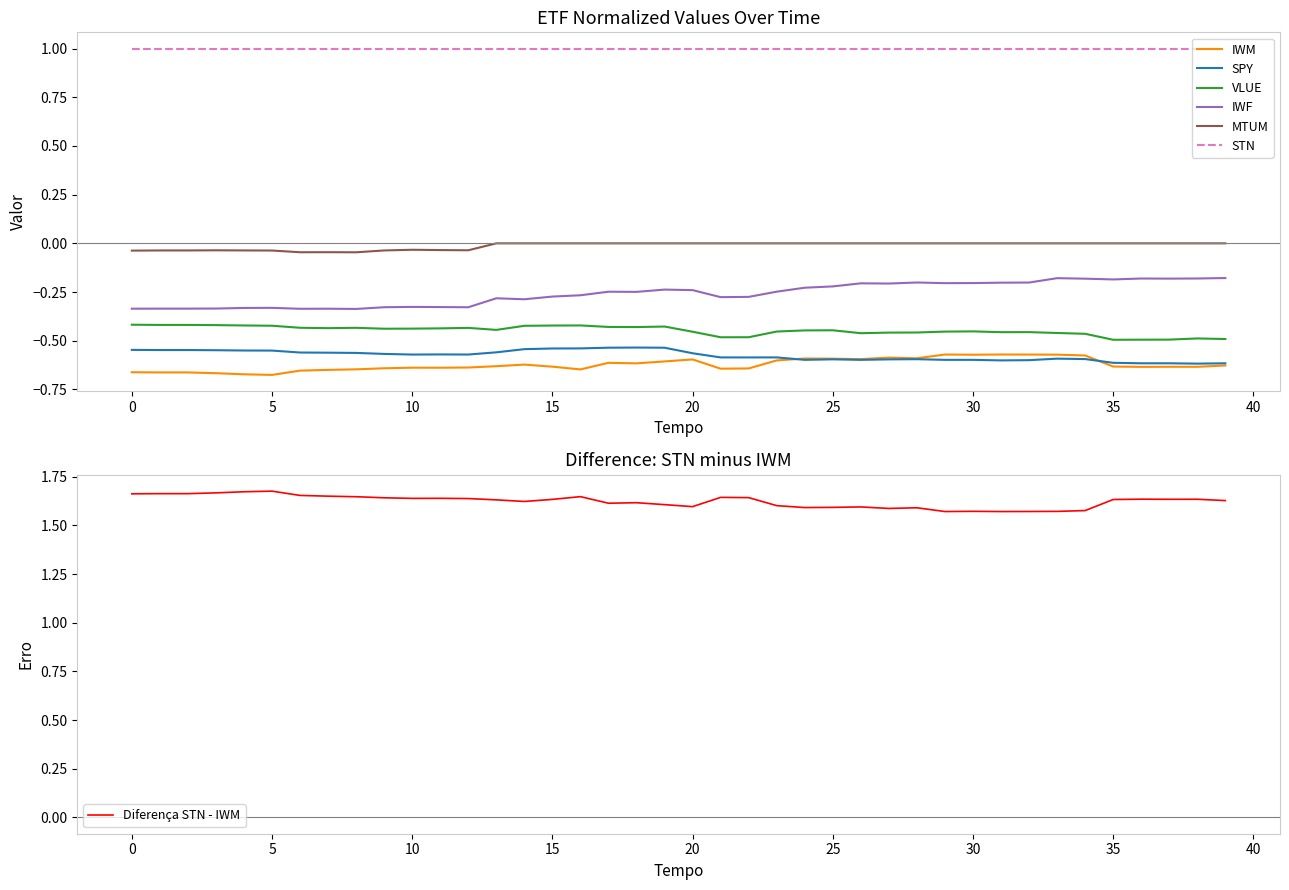

Which series changed the most between 2018-10-02 and 2018-10-11?

IWF